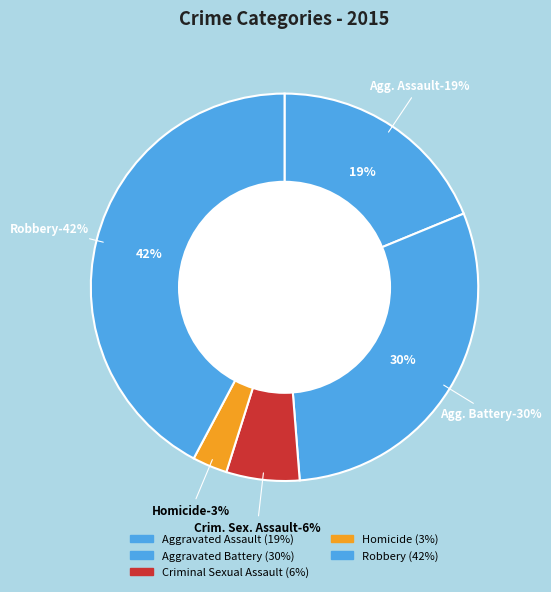

What percentage is NOT represented by Criminal Sexual Assault?

93.9%